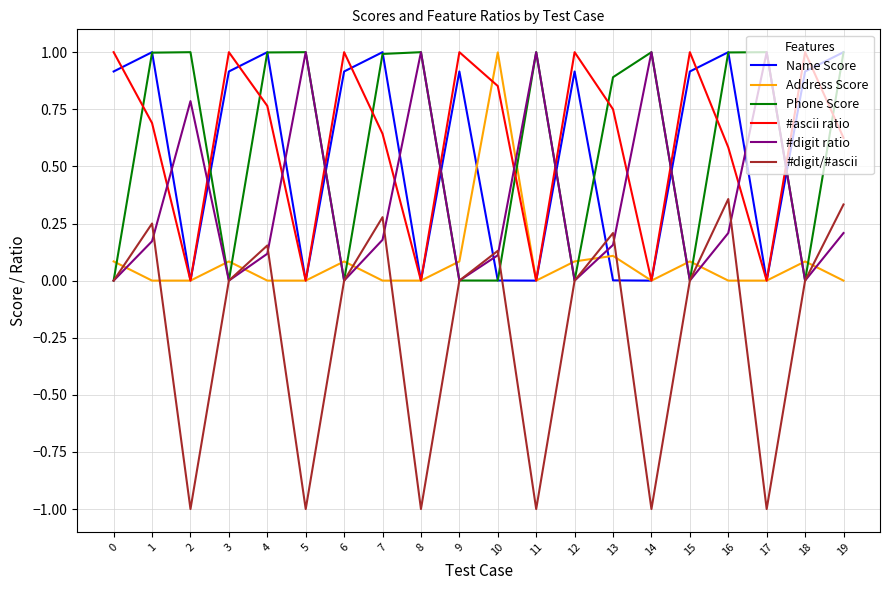

What is the sum of all #ascii ratio values?

11.9